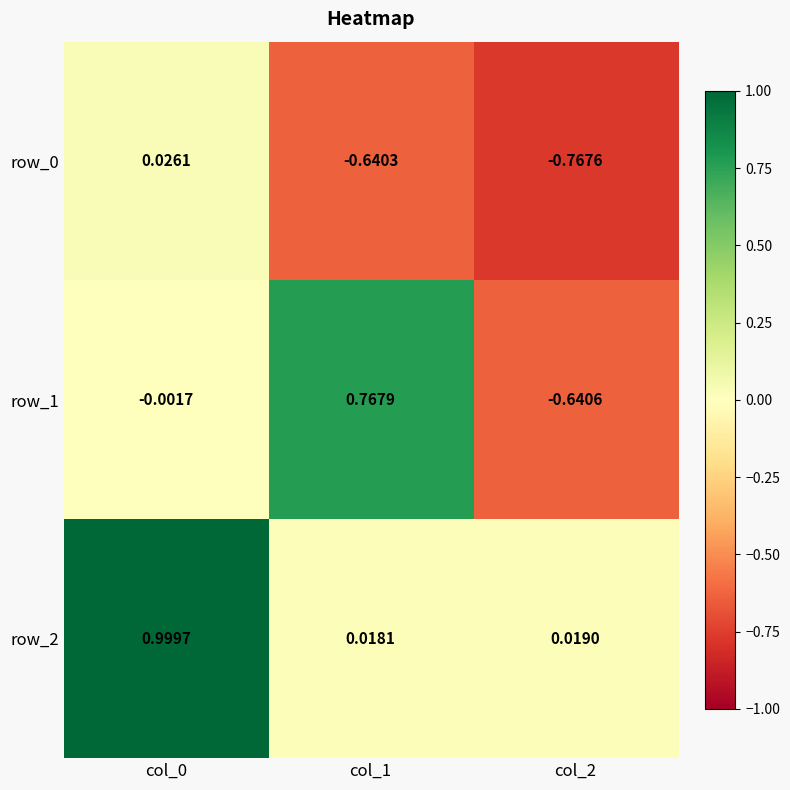

Is the value of row_1 at col_2 greater than the value of row_0 at col_0?

No